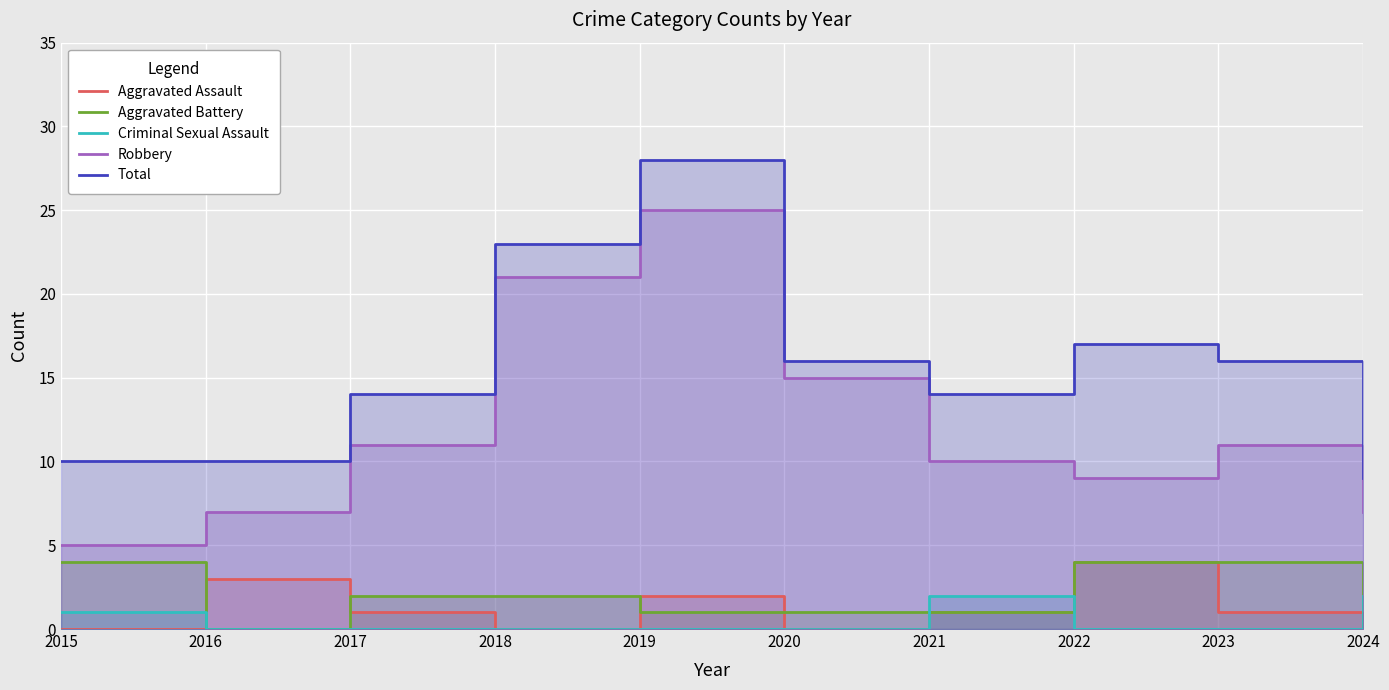

What is the value of the Aggravated Battery point at the 8th from the left?

4